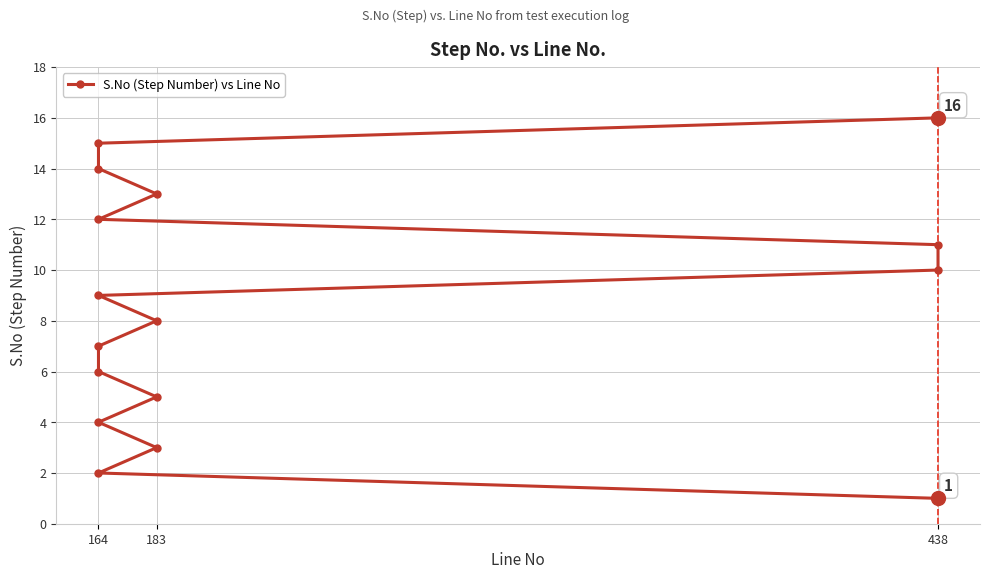

Reading right to left, transcribe all the data shown in this chart.

16	15	14	13	12	11	10	9	8	7	6	5	4	3	2	1